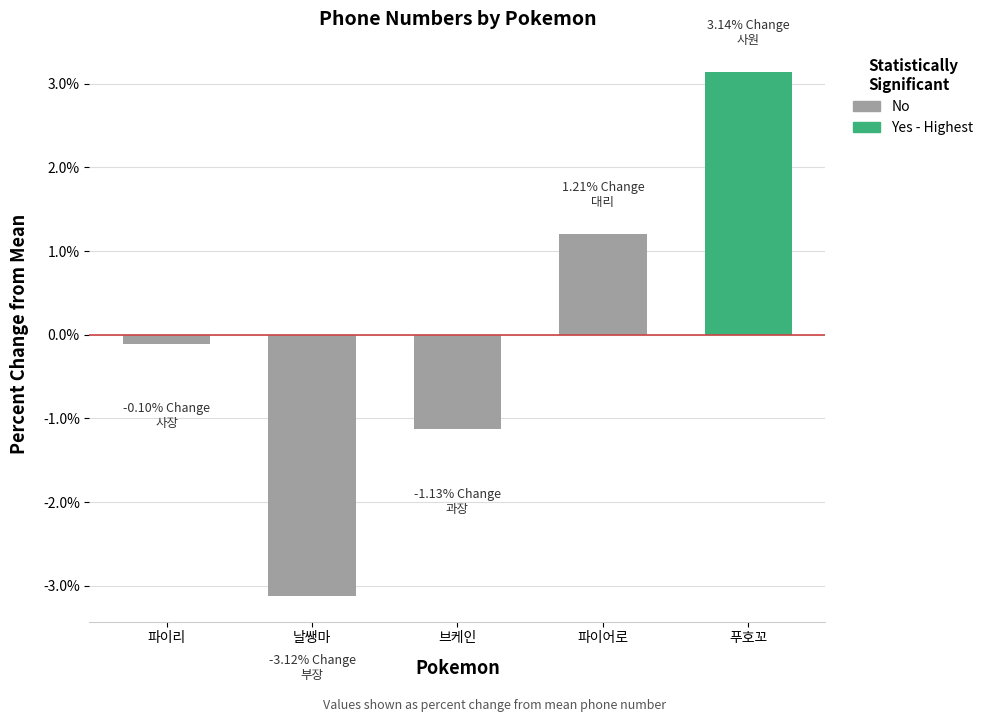

How many values are below 0?

3